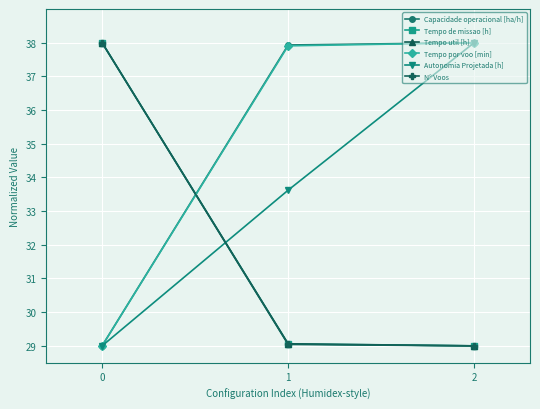

What is the sum of the Autonomia Projetada [h] values at 2 and 0?

67.0